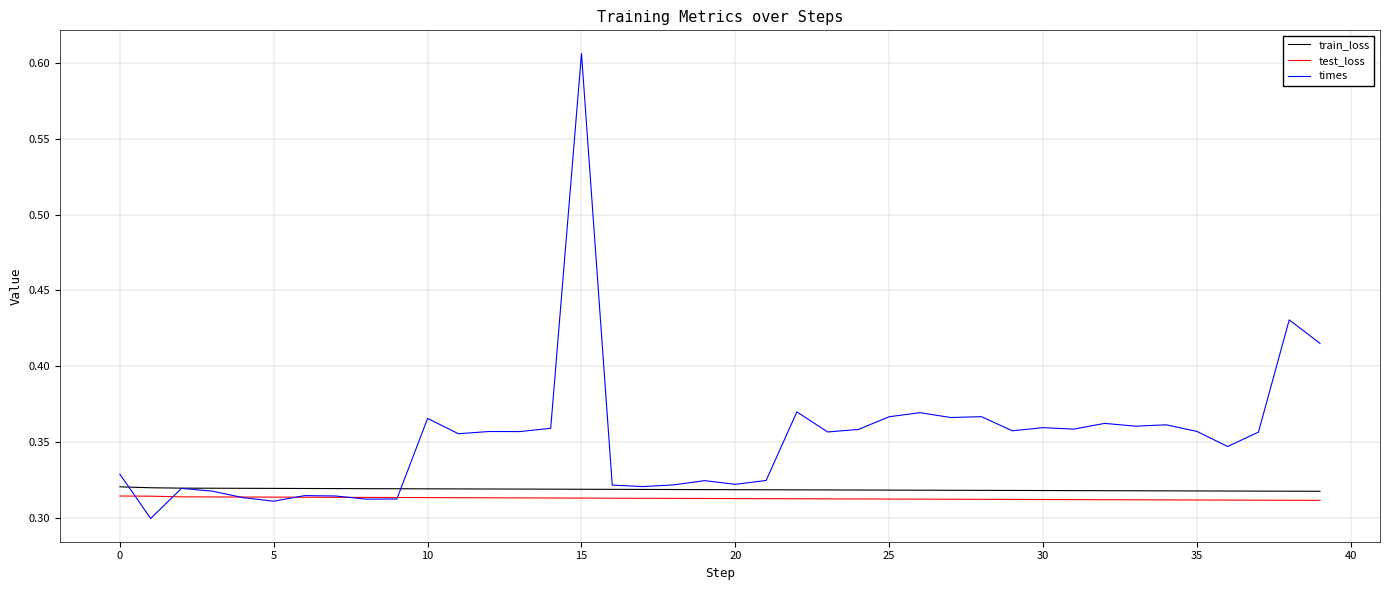

What are all the series names shown in the legend?

train_loss, test_loss, times